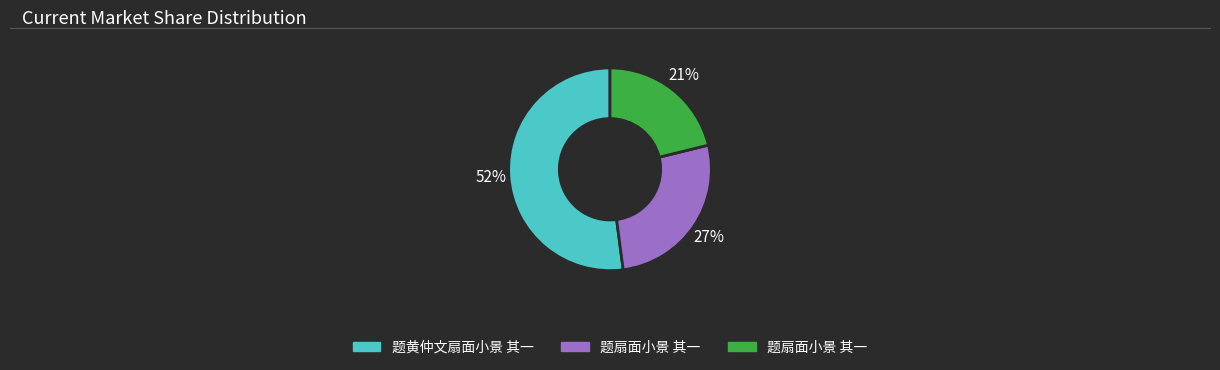

To the nearest percent, what is the difference between the largest and smallest slice percentages?

31%